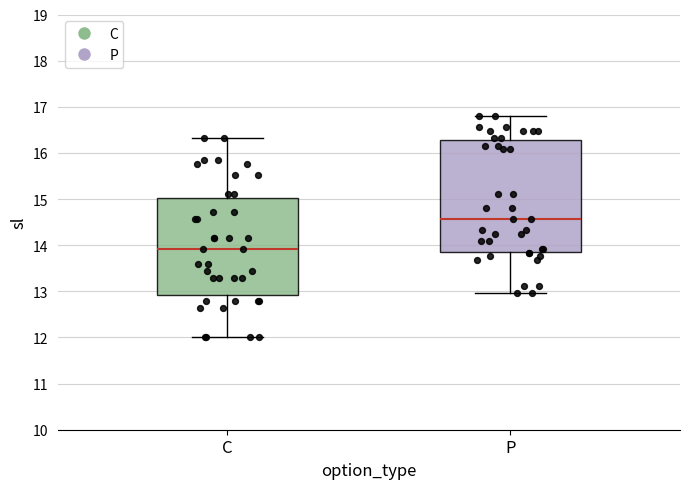

Which box has the lowest median line?

C